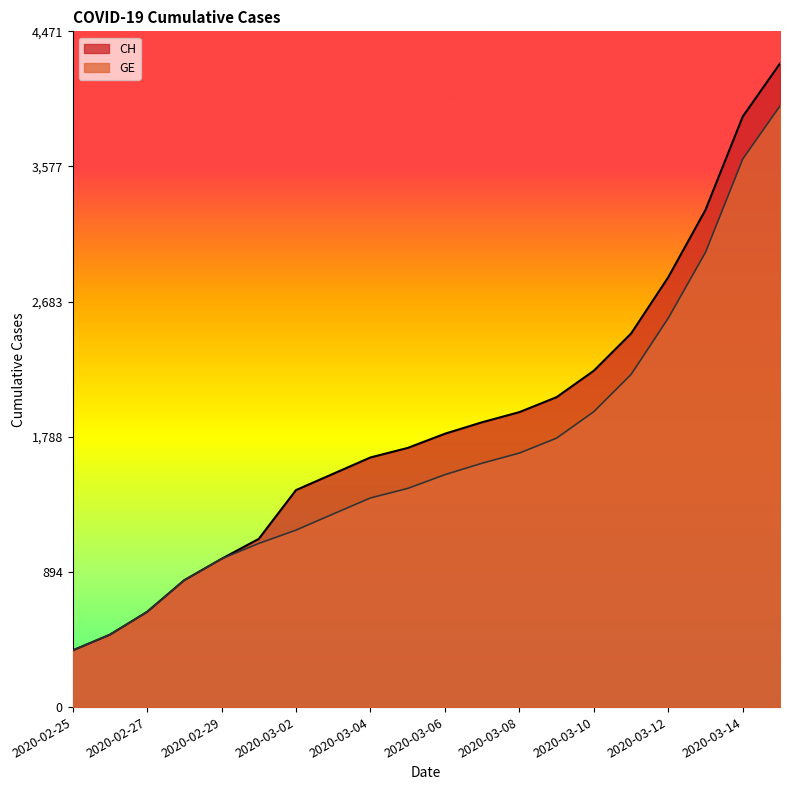

At which label does GE reach its peak?

2020-03-15